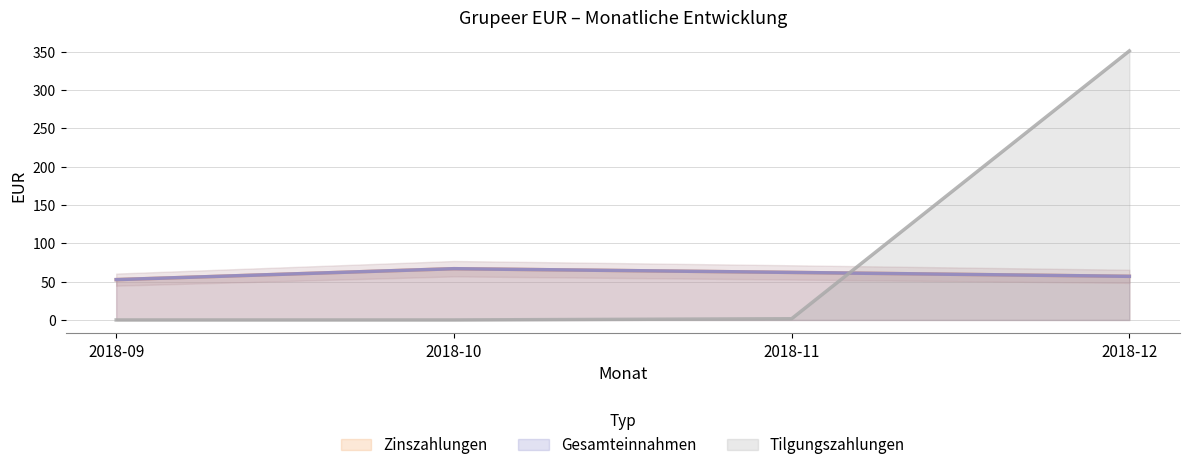

True or false: Tilgungszahlungen has more than 2 points higher than both neighbors.

False